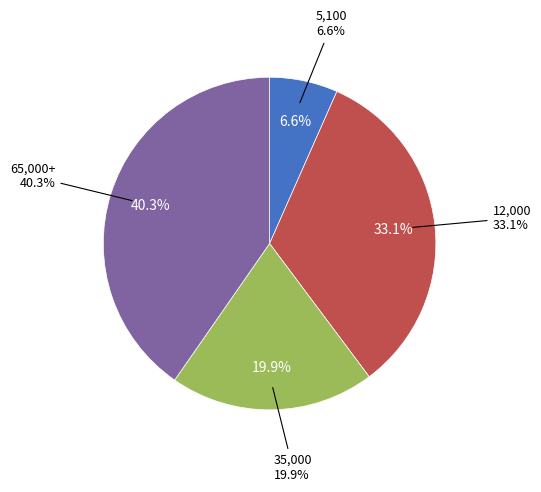

Which category has the smallest portion of the pie?

5100